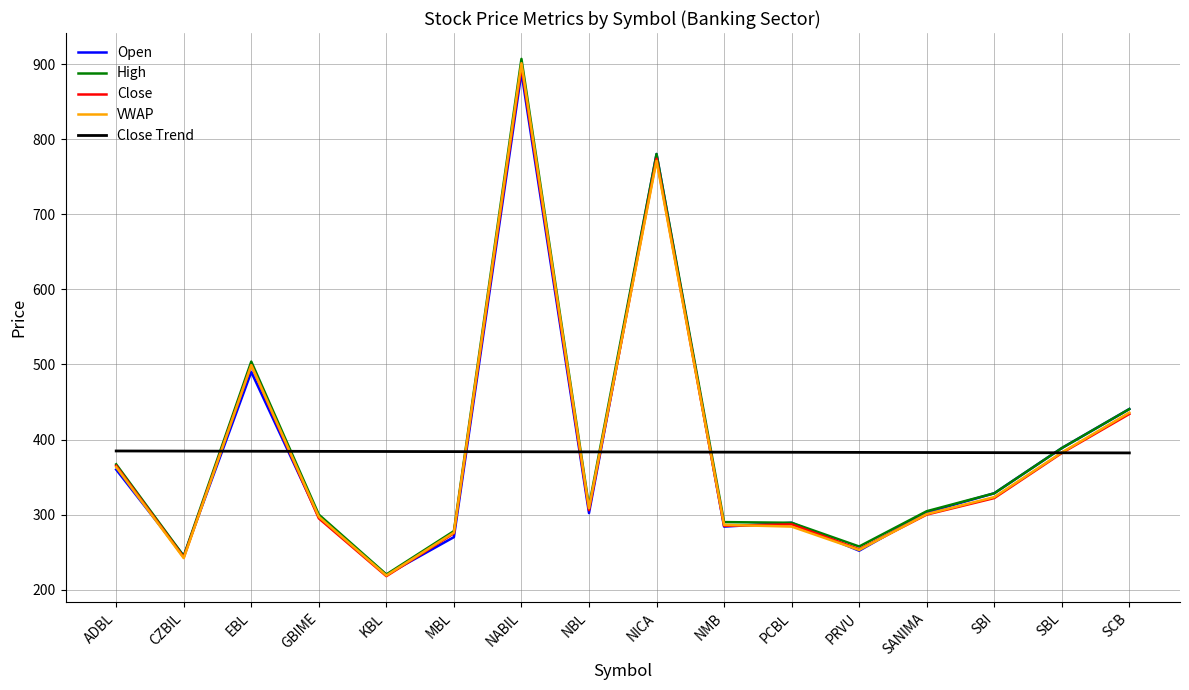

The High series shows 652.8 at ADBL. True or false?

False